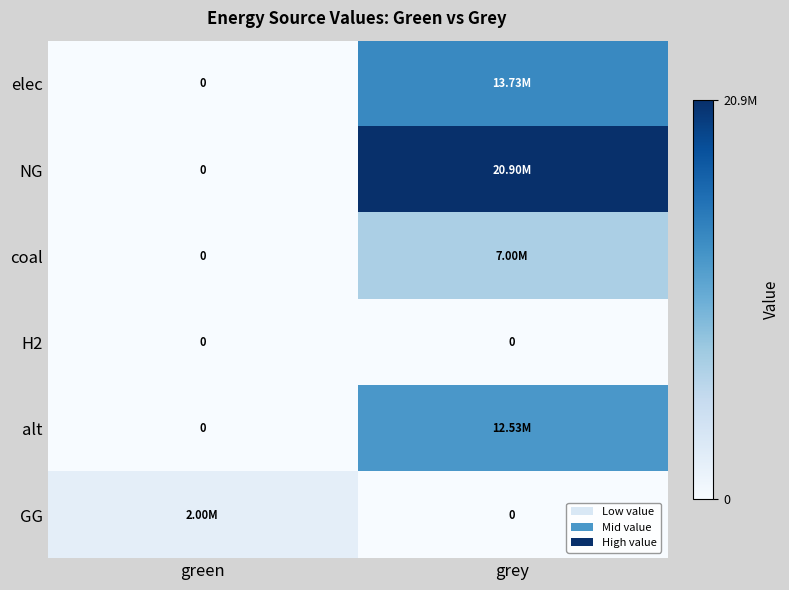

Which category has the lowest value in the elec series?

green